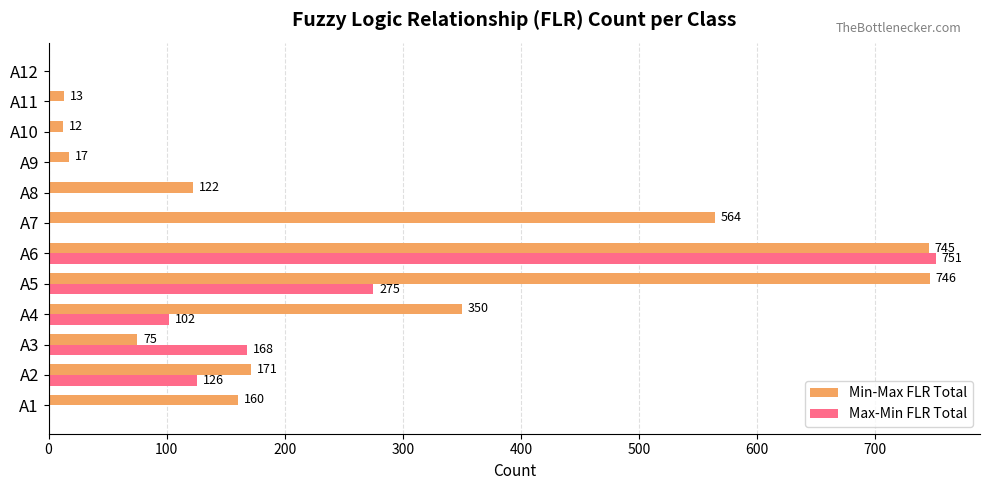

What is the sum of the Min-Max FLR Total values at A5 and A11?

759